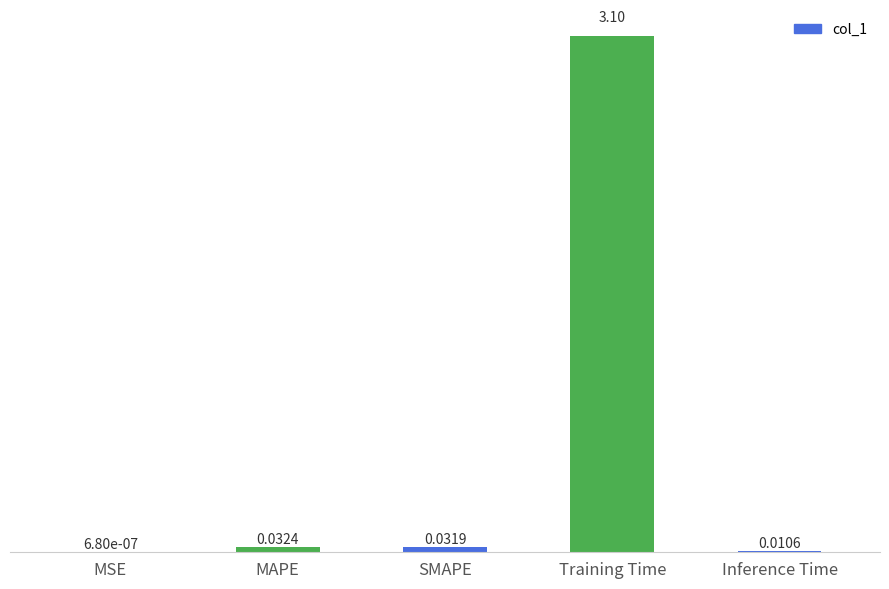

Which category has the highest value across all series?

Training Time